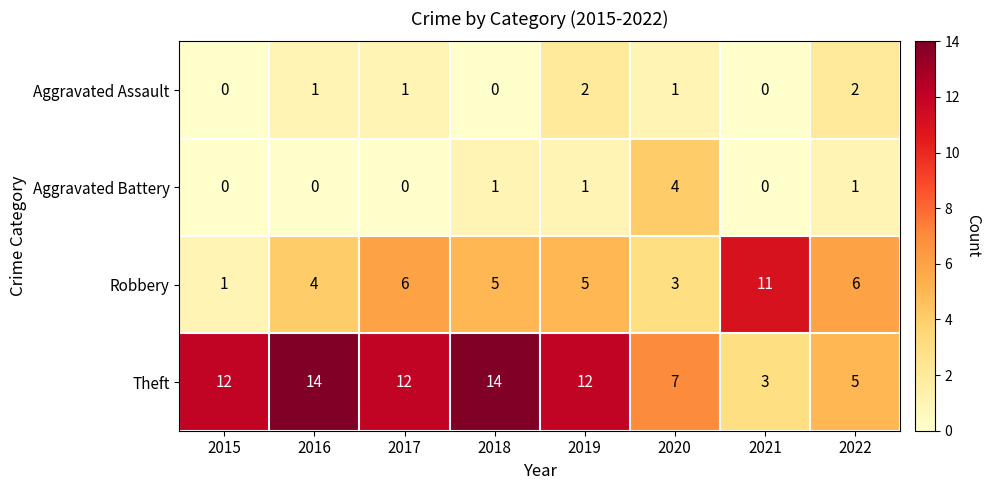

What is the difference between the maximum and minimum values in the Robbery series?

10